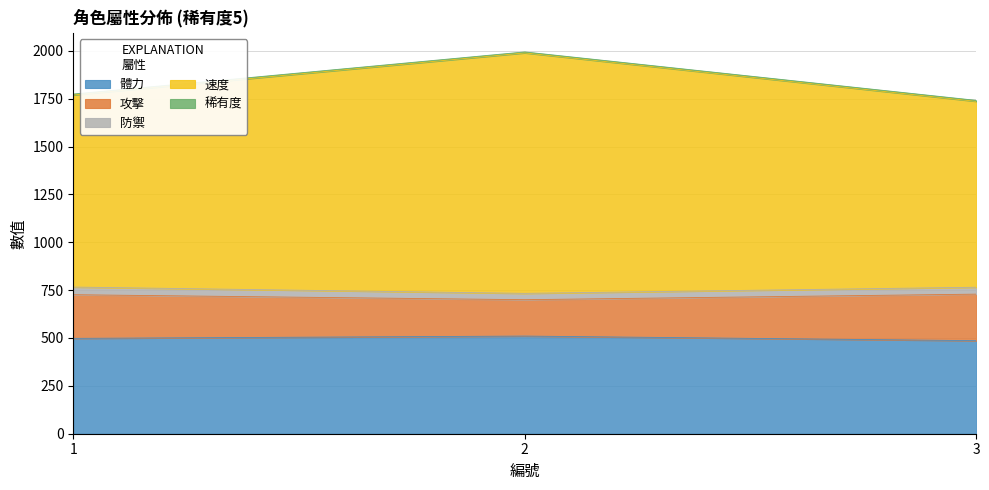

What is the highest value of the 體力 series?

510